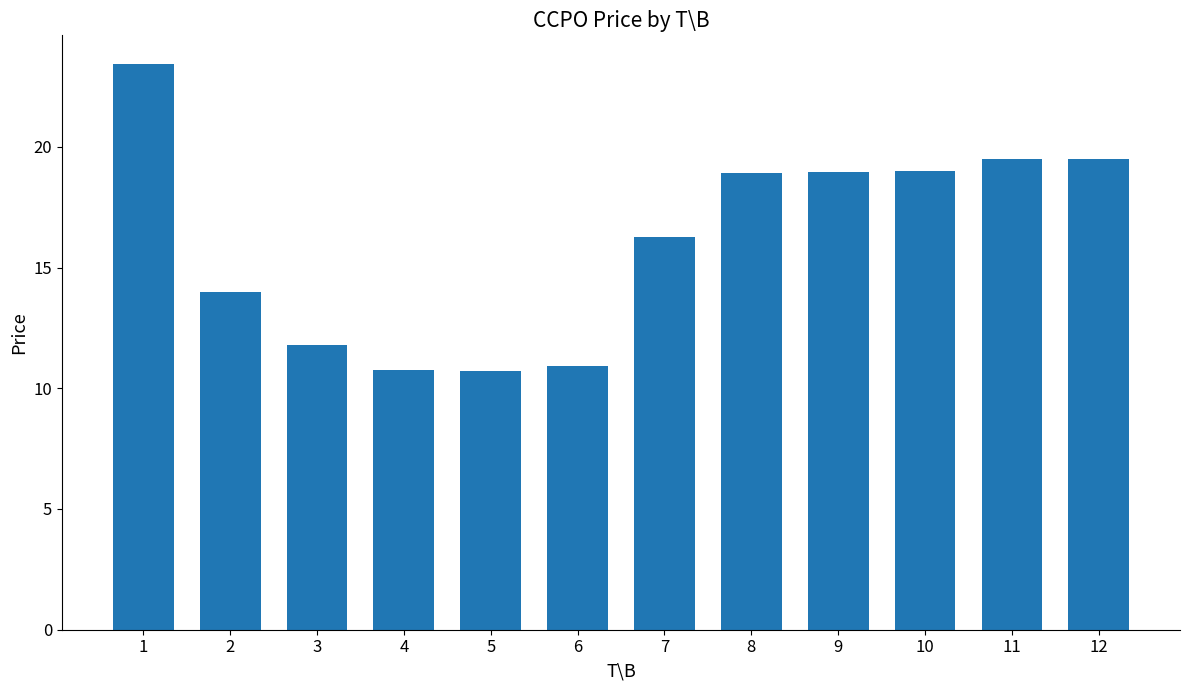

Read the value at 9.

18.9